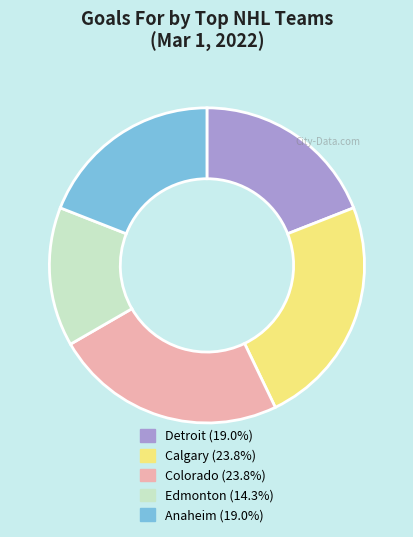

Does any single category account for the majority?

No